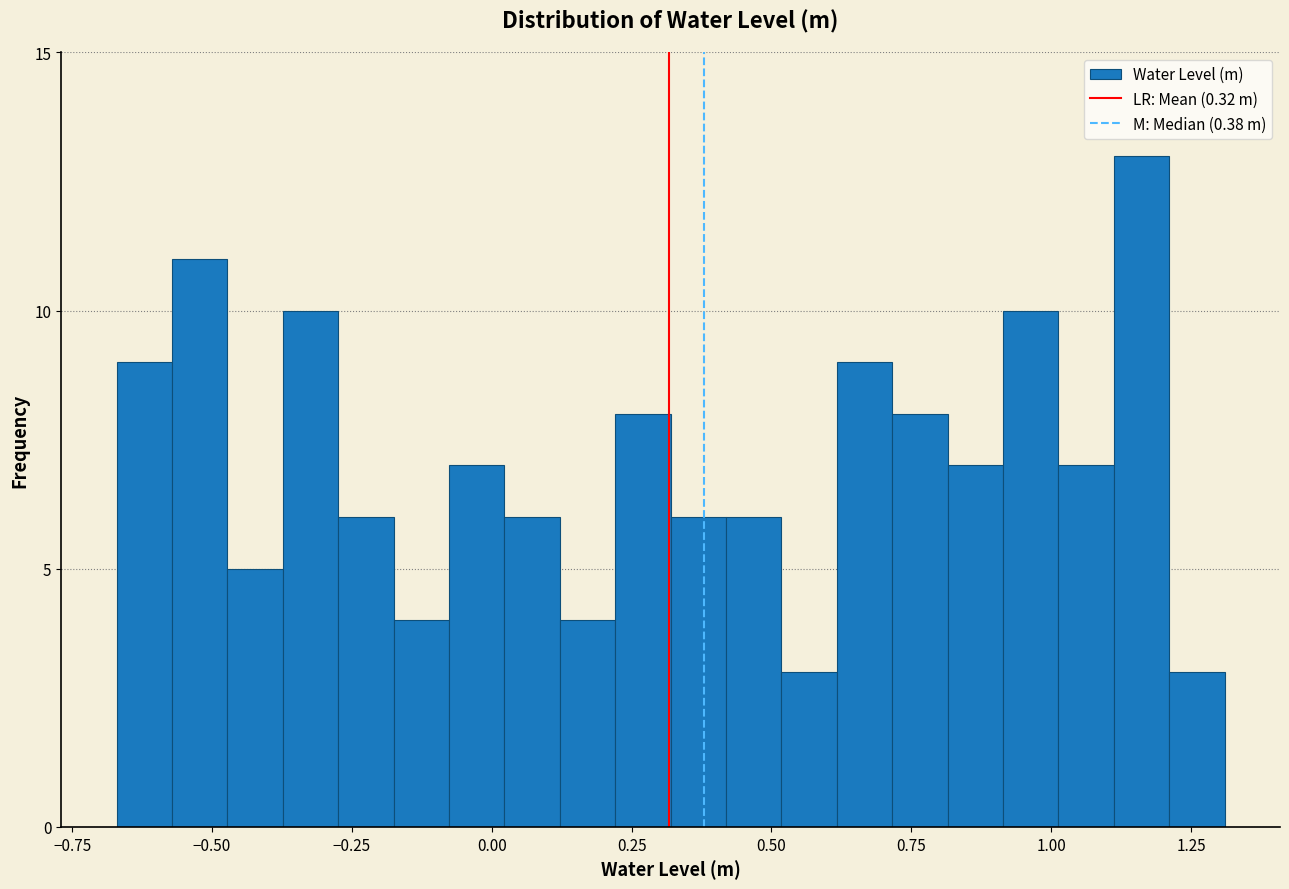

Around what value on the x-axis is the tallest bar? Give the approximate position of its centre, as read against the axis.

1.15